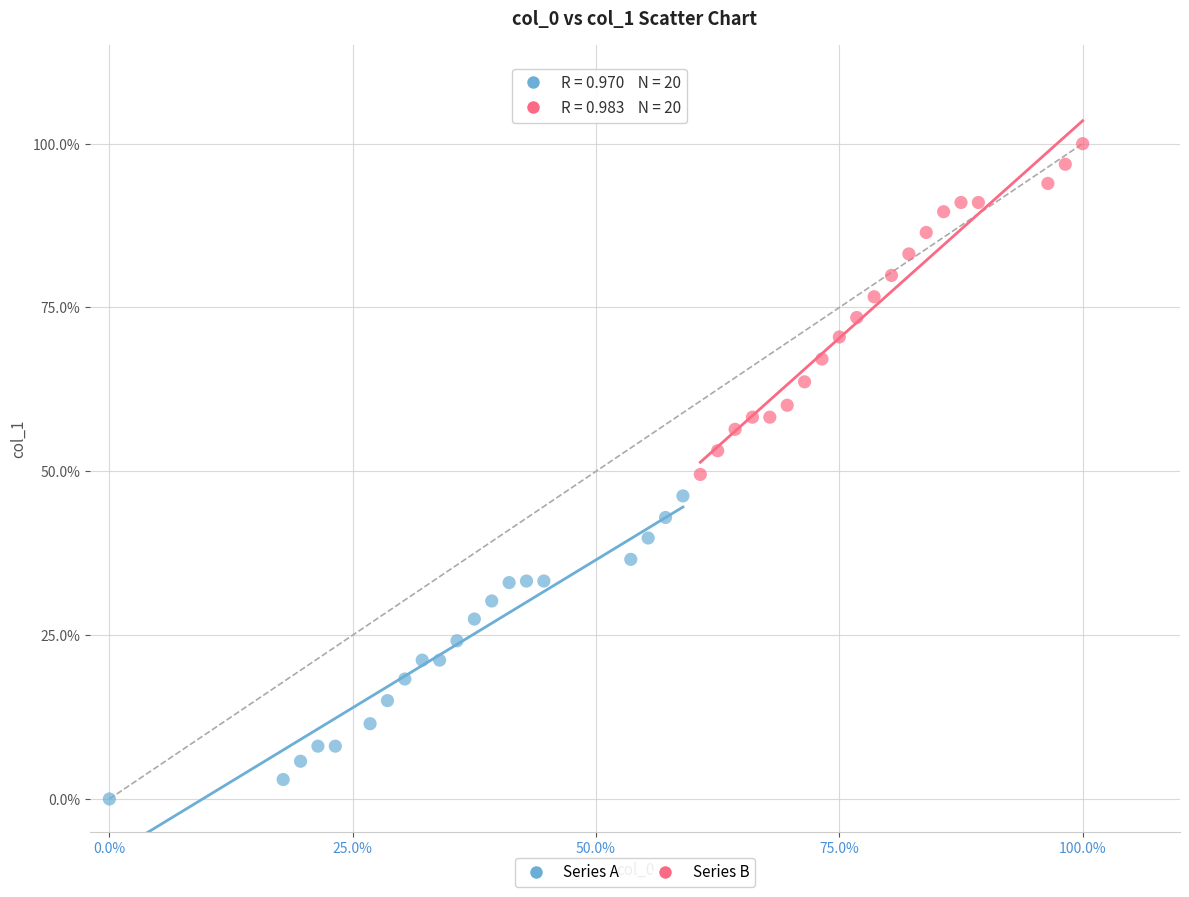

Which series has the largest Y range (max minus min)?

Series B